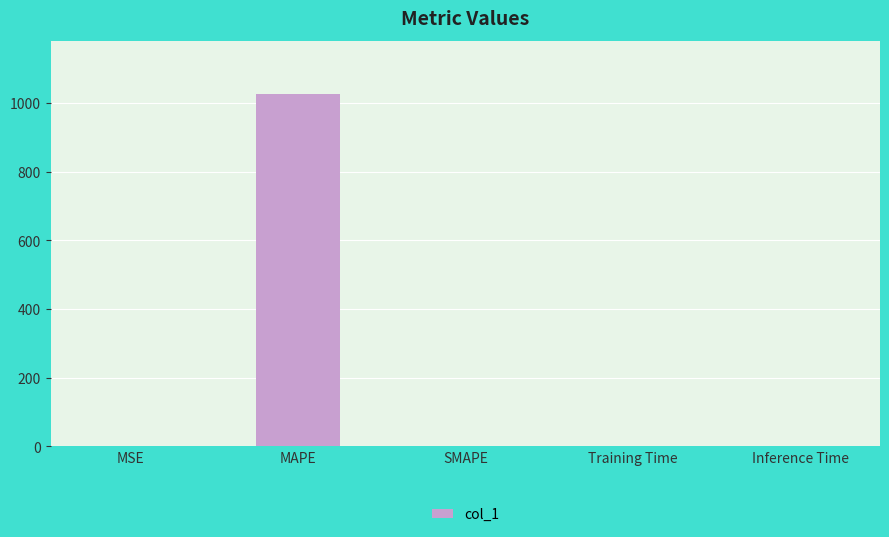

What is the sum of all values?

1027.3